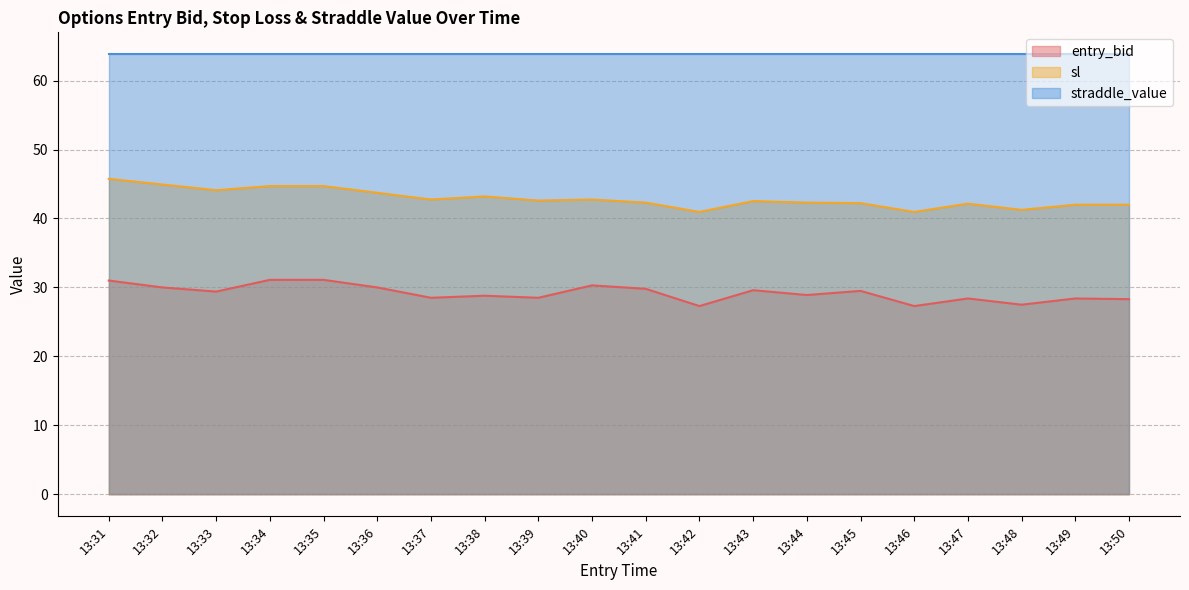

What is the difference between the maximum and second lowest values in the sl series?

4.8